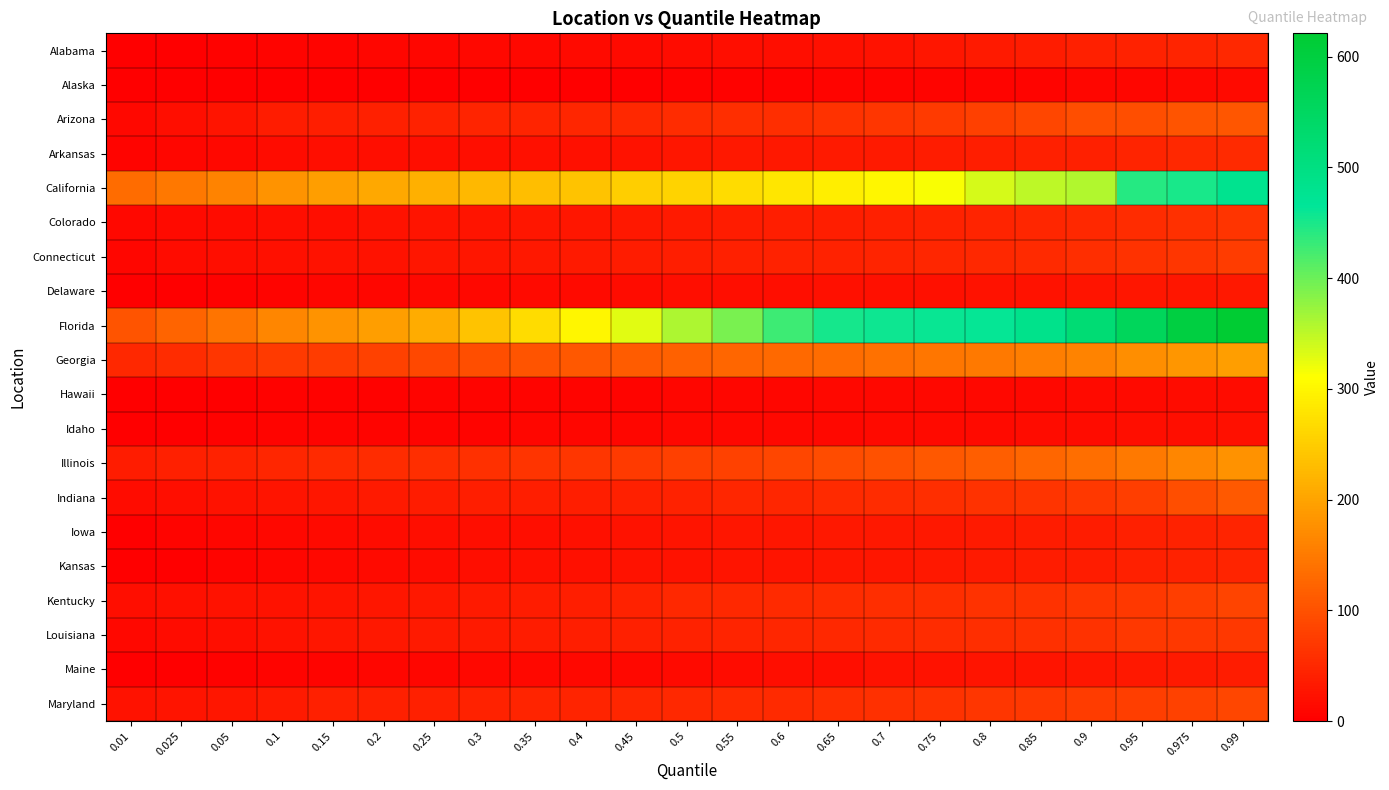

What is the total value across all series at 0.15?

773